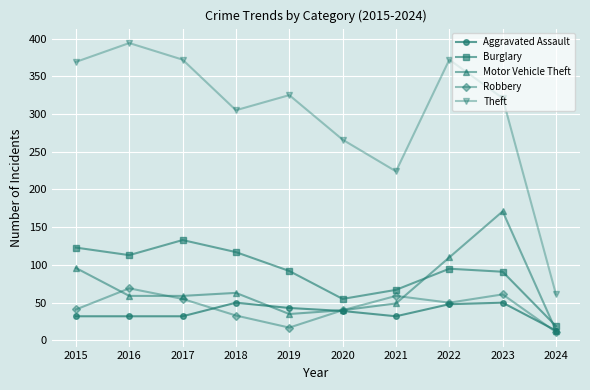

At how many categories does at least one series exceed 333?

4